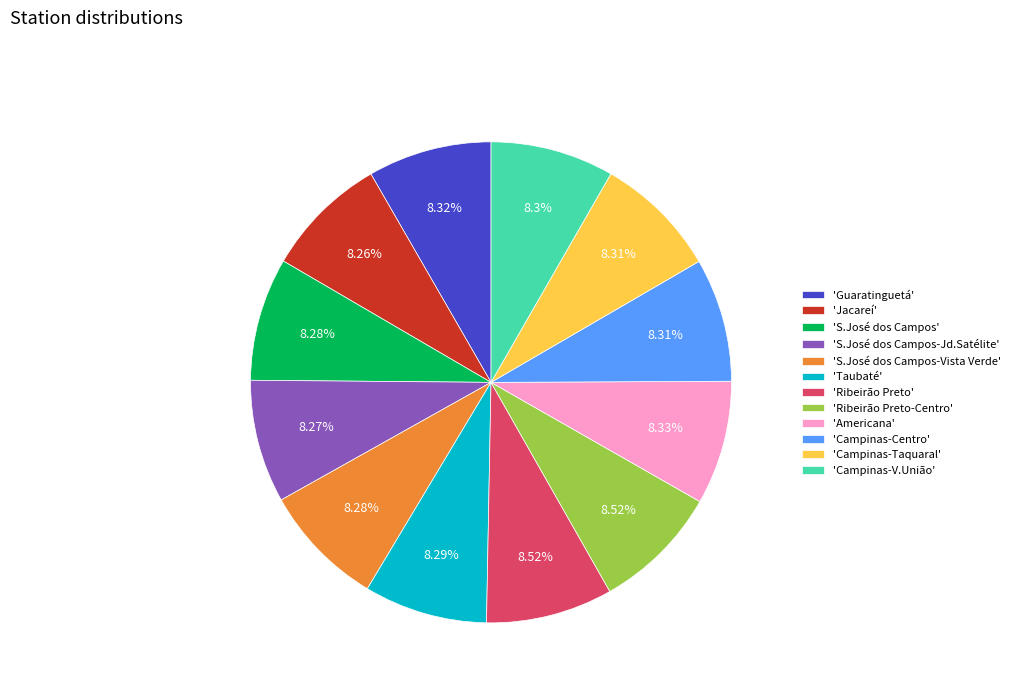

How many slices are in this pie chart?

12